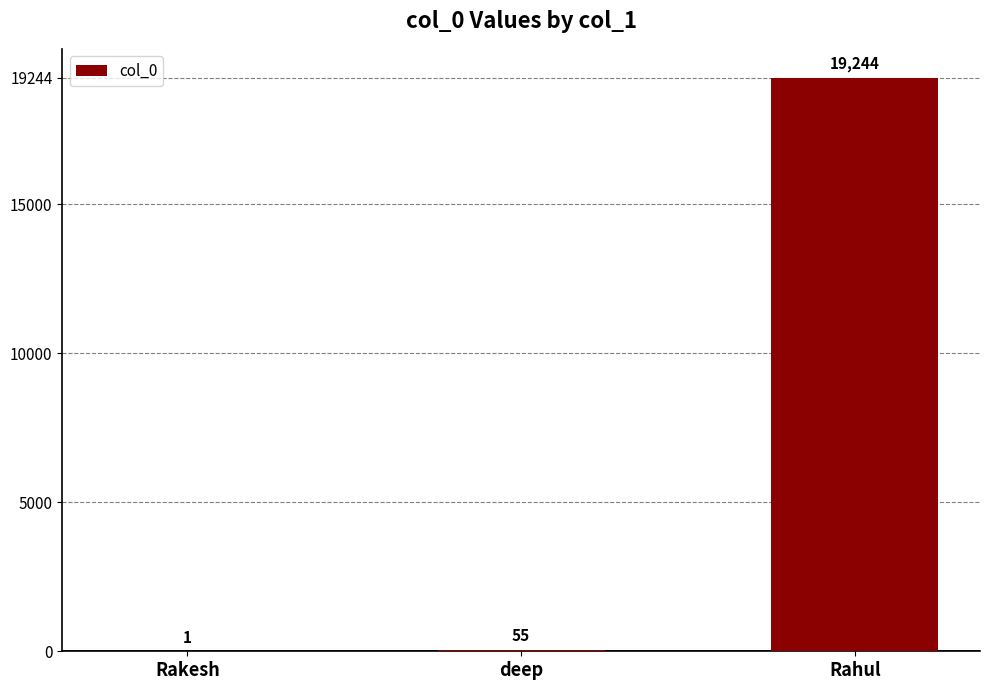

Which category has the highest value across all series?

Rahul